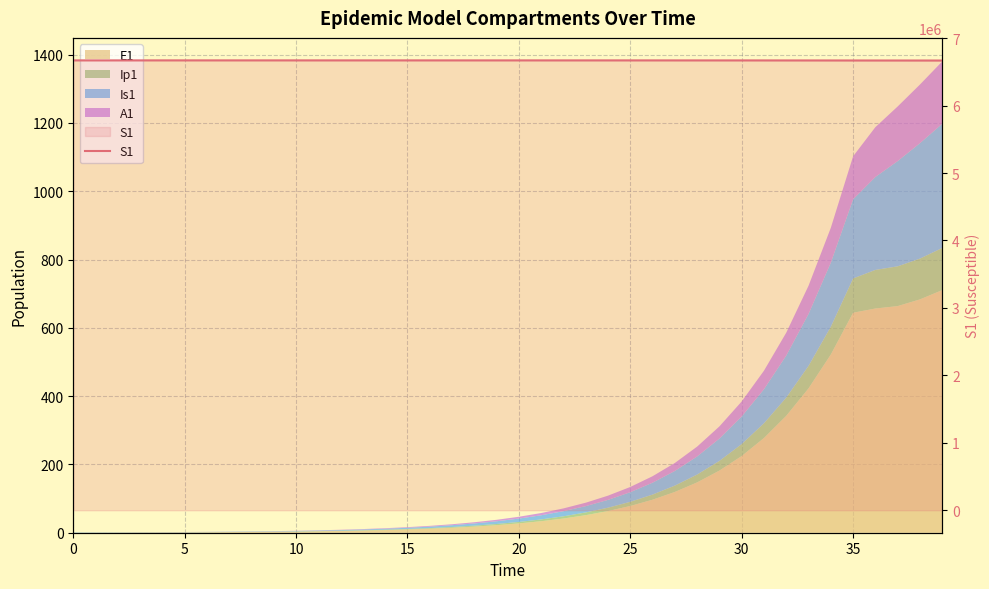

How many lines are shown in the chart?

1